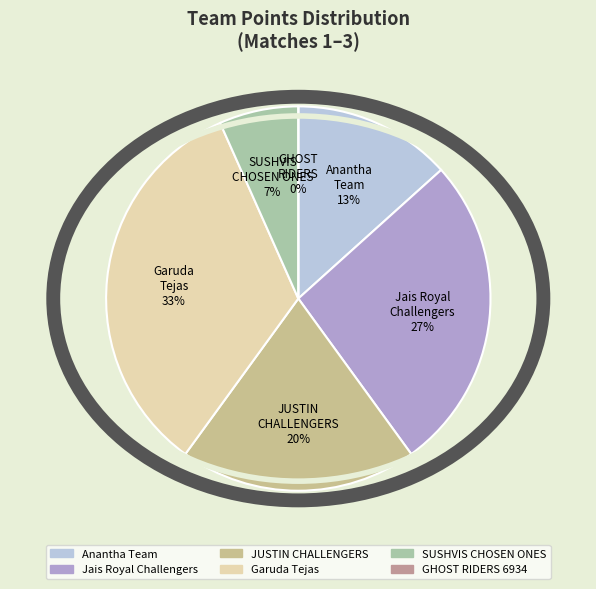

Does JUSTIN CHALLENGERS account for over 50% of the chart?

No